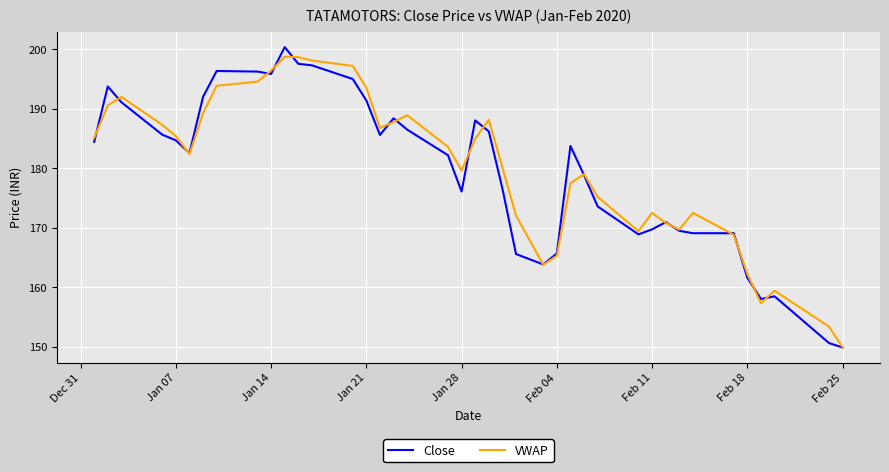

What is the lowest value of the Close series?

149.9